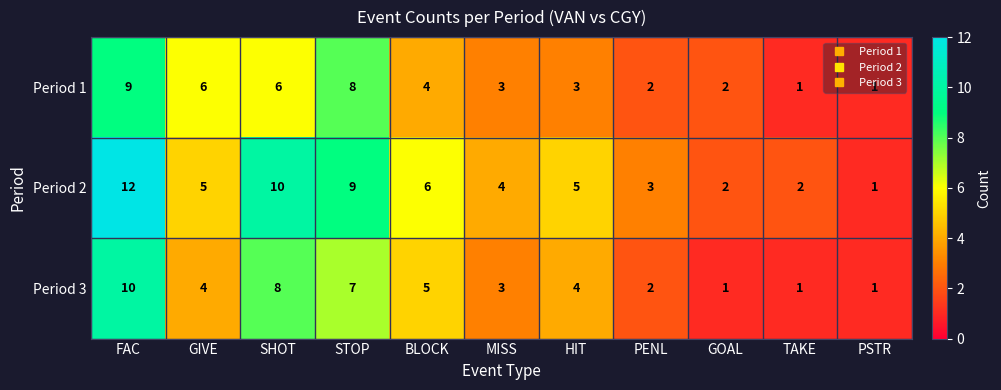

What is the greatest value displayed?

12